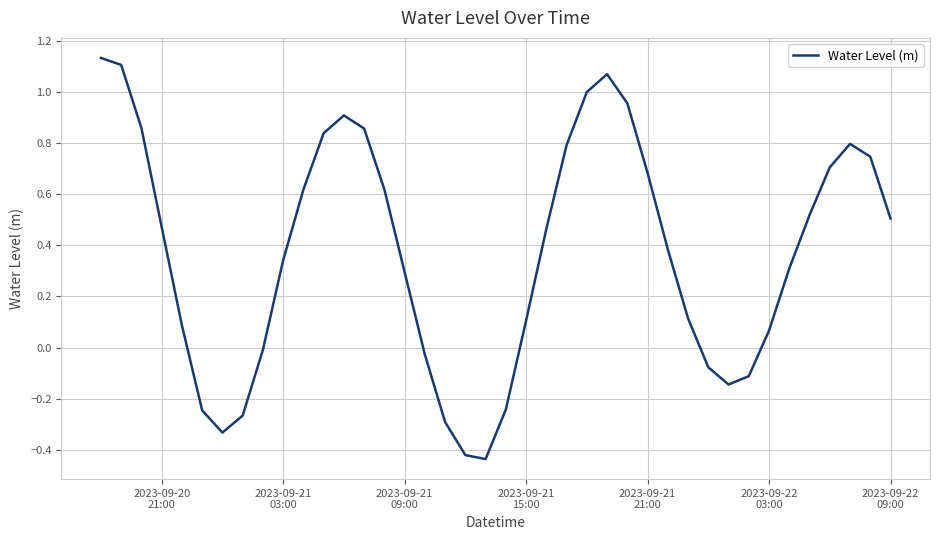

What is the difference between the maximum and minimum values?

1.6